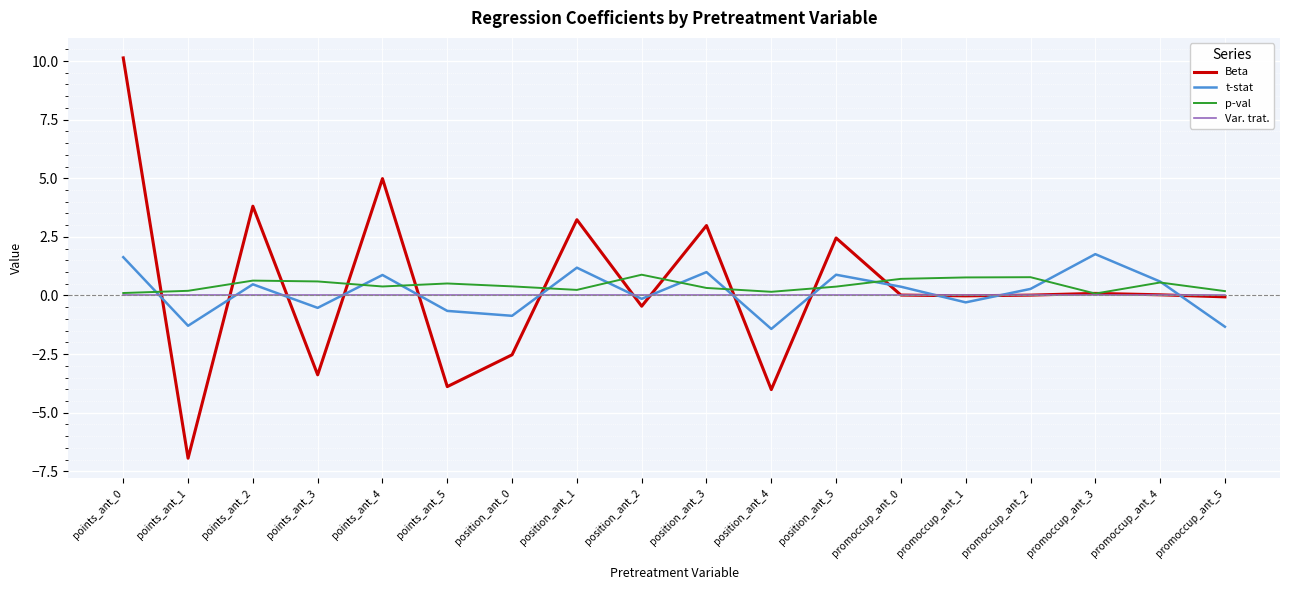

The Var. trat. series shows 0.0 at position_ant_5. True or false?

True